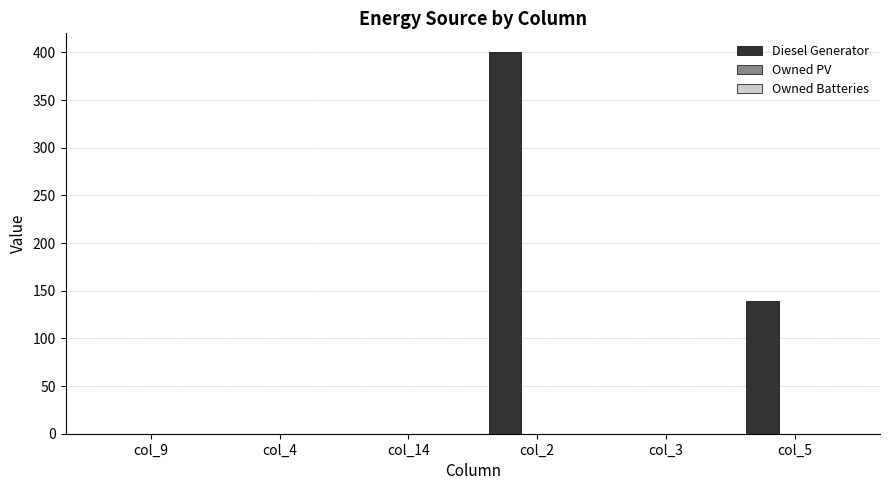

At which label is the value closest to 200?

col_5